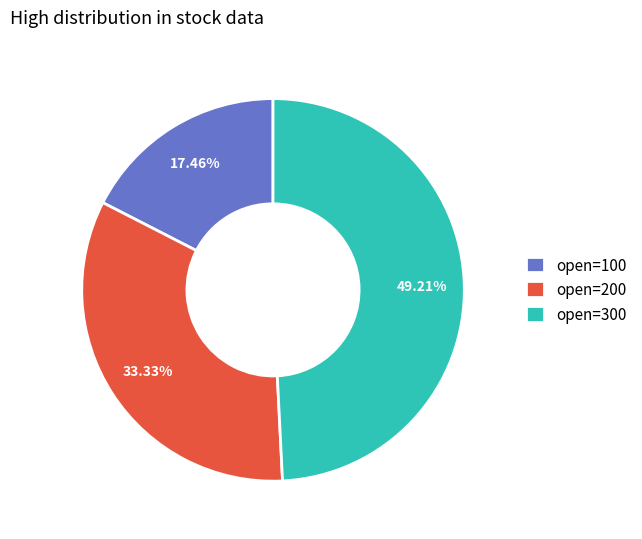

Is there a majority slice in this chart?

No